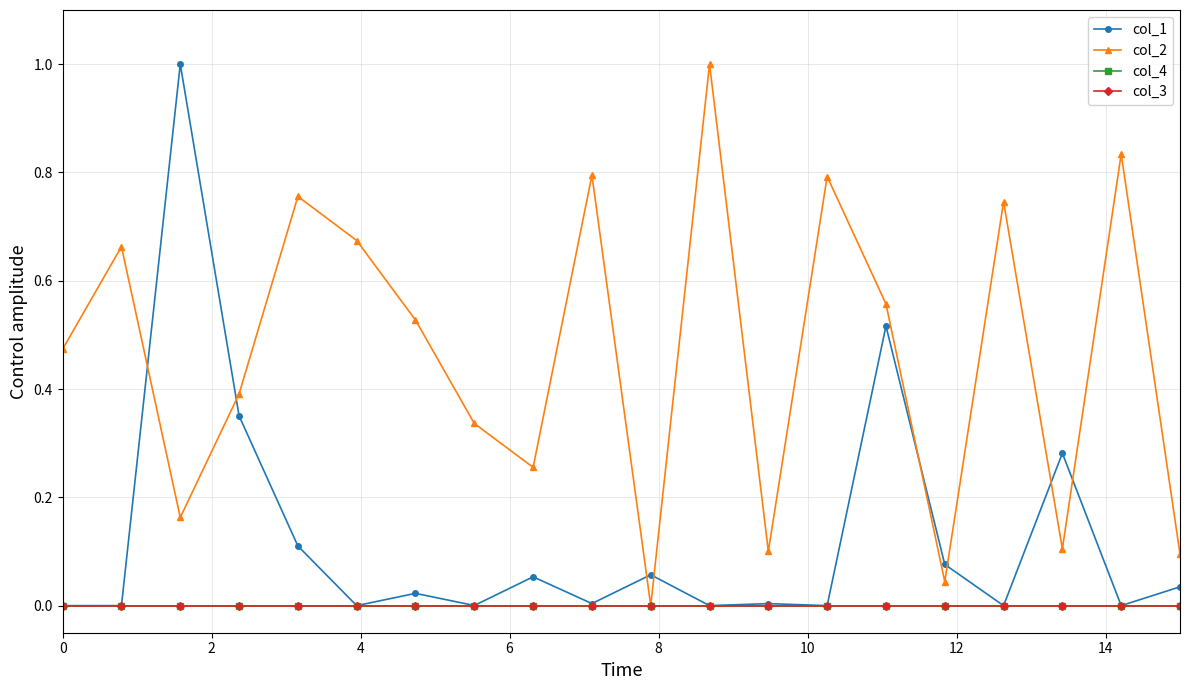

Is this an area chart (filled region under the line)?

No